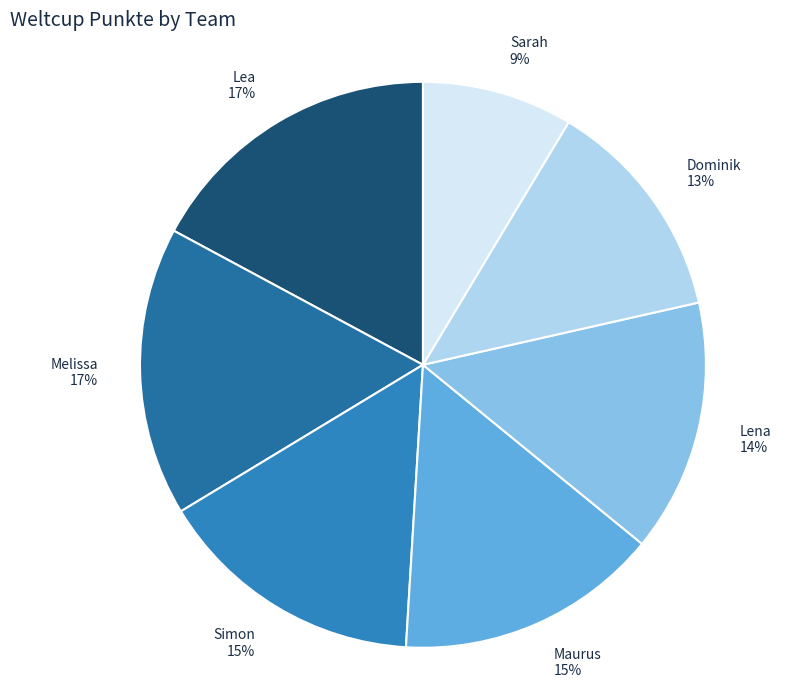

The Melissa slice represents 17% of the pie. True or false?

True